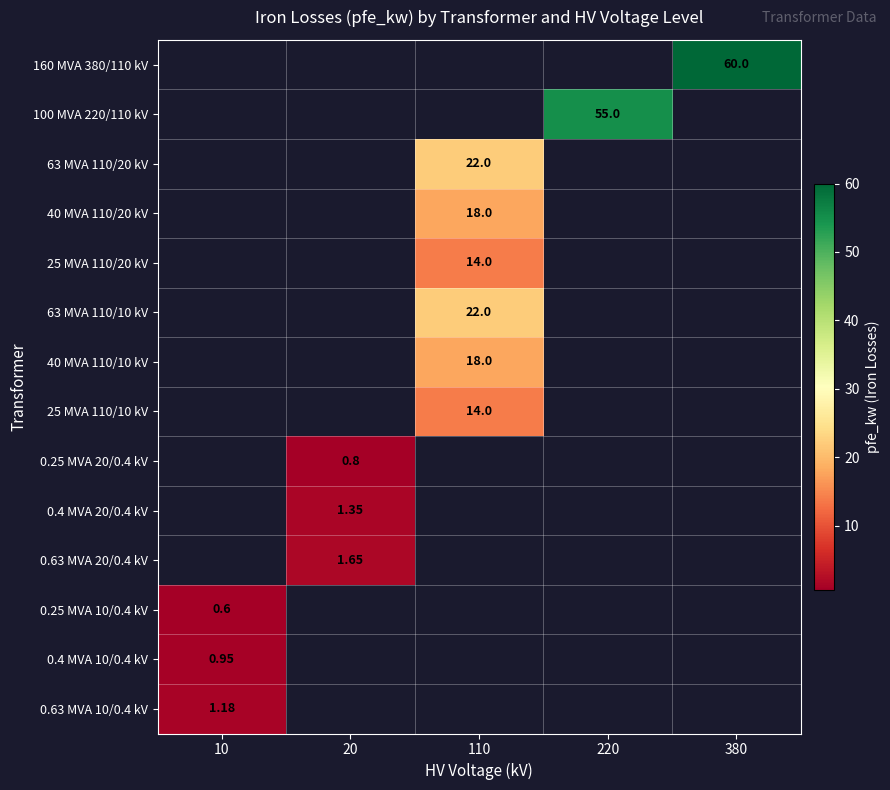

List the series in order of their overall mean, lowest first.

160 MVA 380/110 kV, 100 MVA 220/110 kV, 63 MVA 110/20 kV, 40 MVA 110/20 kV, 25 MVA 110/20 kV, 63 MVA 110/10 kV, 40 MVA 110/10 kV, 25 MVA 110/10 kV, 0.25 MVA 20/0.4 kV, 0.4 MVA 20/0.4 kV, 0.63 MVA 20/0.4 kV, 0.25 MVA 10/0.4 kV, 0.4 MVA 10/0.4 kV, 0.63 MVA 10/0.4 kV